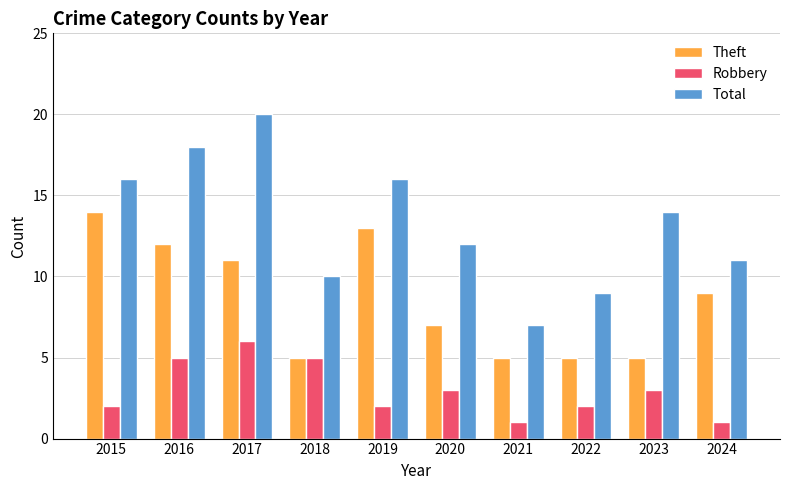

What is the value of the Robbery bar at the 7th from the left?

1